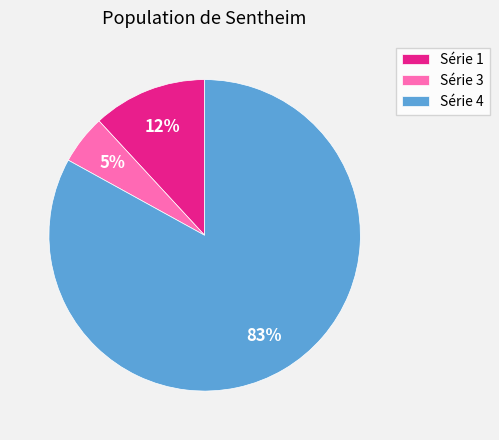

How many slices are in this pie chart?

3